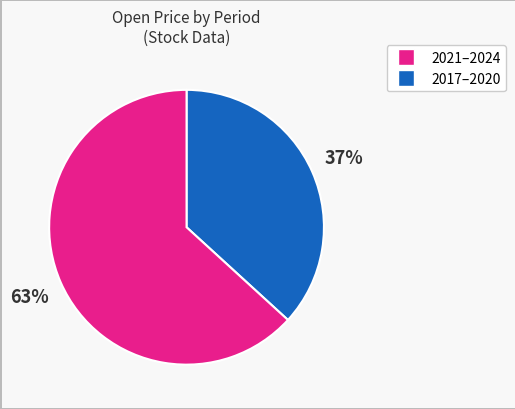

To the nearest percent, what is the difference between the largest and smallest slice percentages?

26%